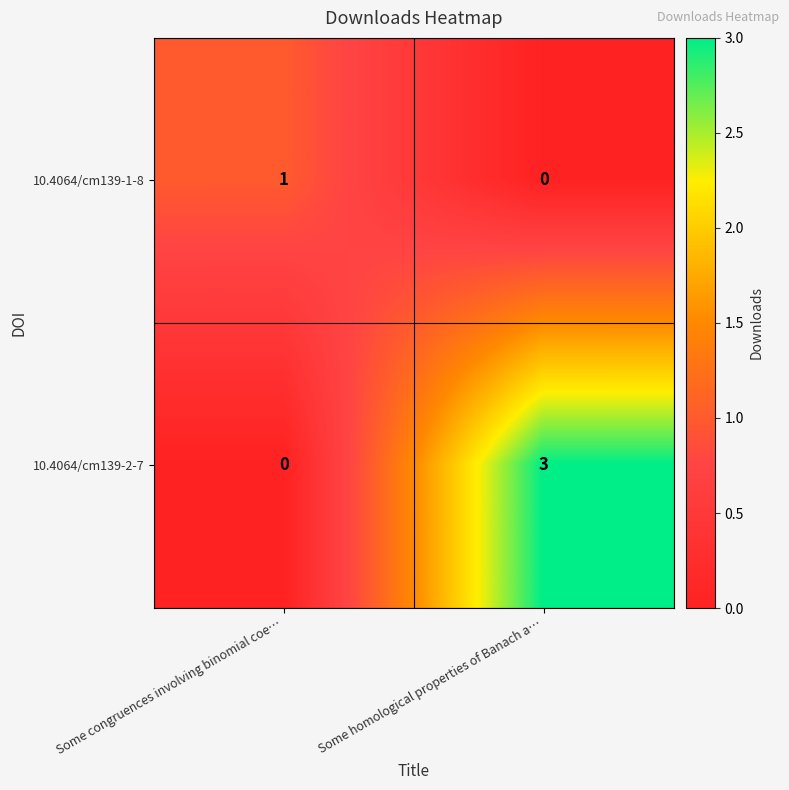

What is the sum of all 10.4064/cm139-2-7 values?

3